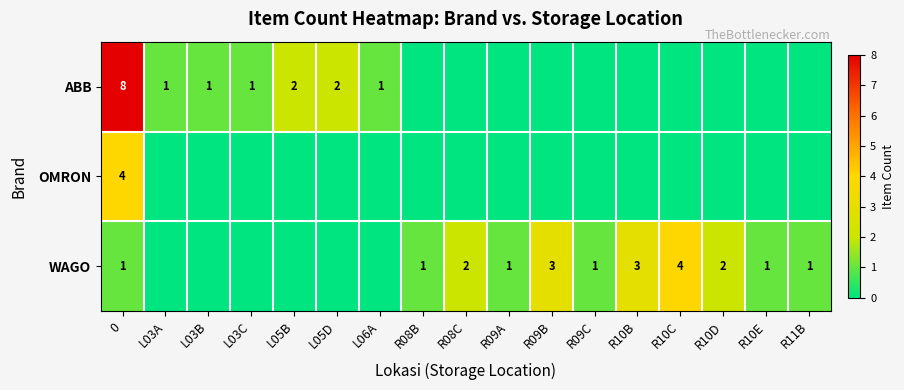

Is the value of WAGO at R08C greater than the value of ABB at L03B?

Yes